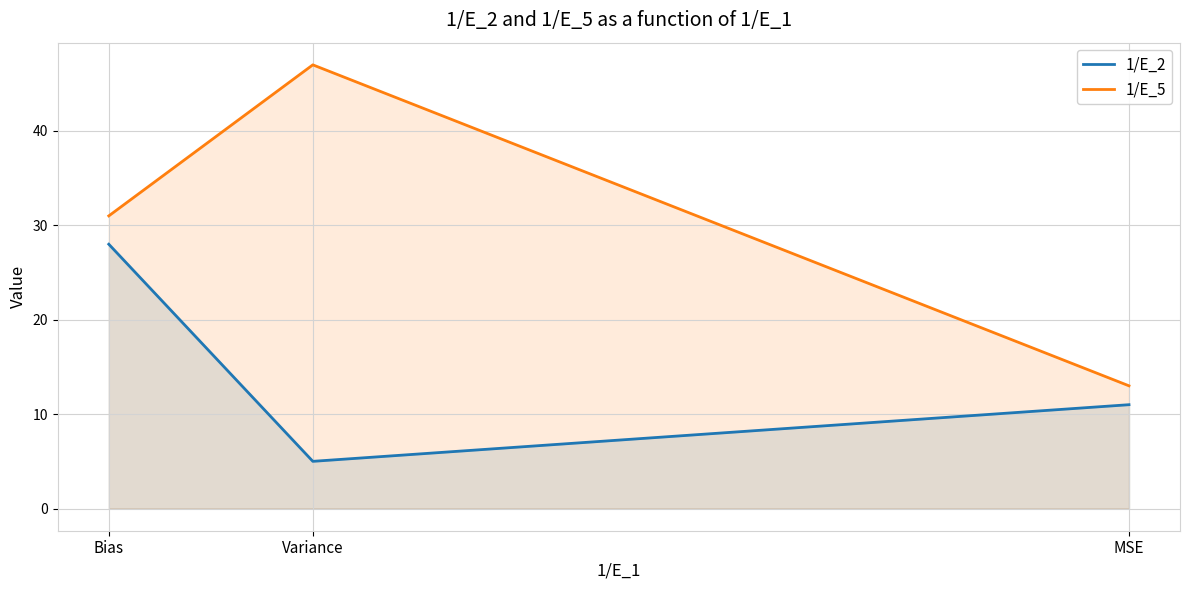

Which series changed the most between Bias and MSE?

1/E_5